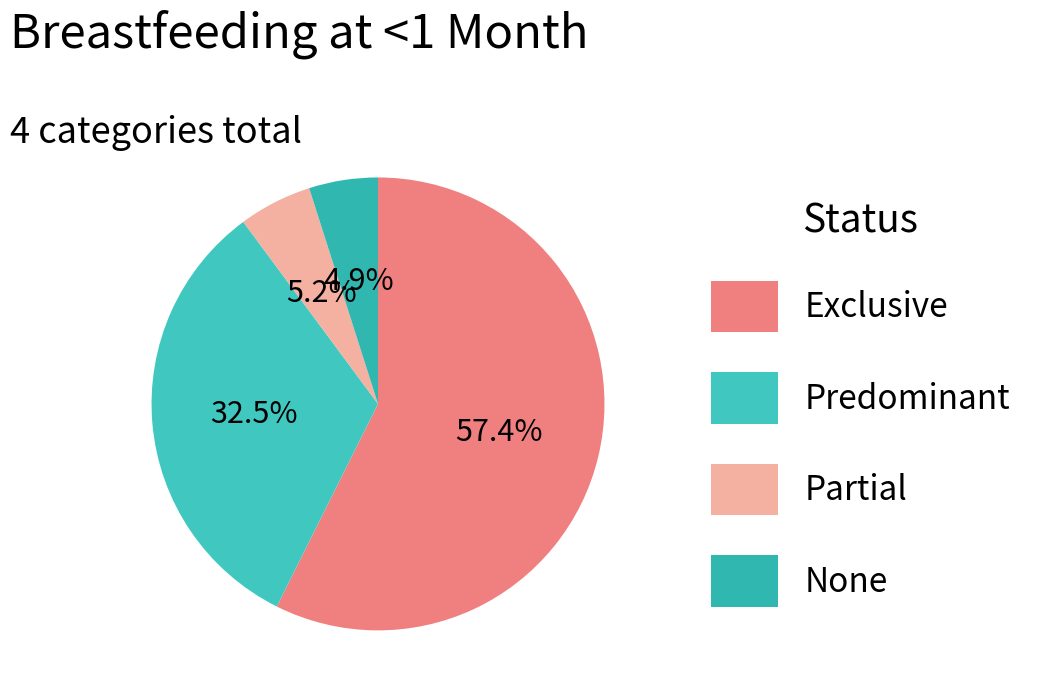

To the nearest percent, what is the combined percentage of Exclusive and Predominant?

90%